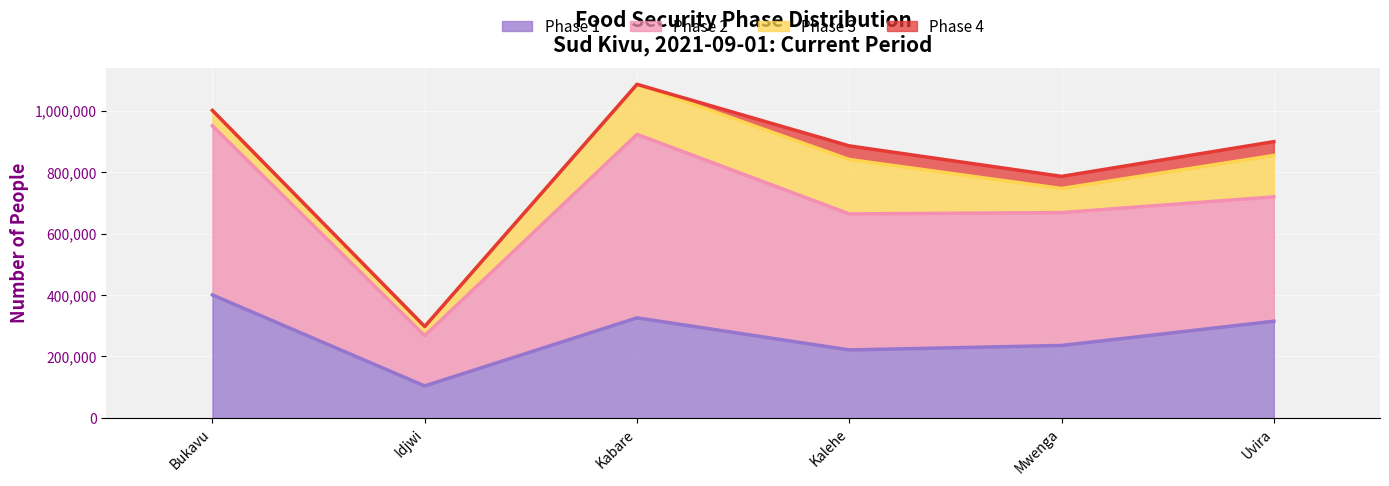

At which label does Phase 2 first exceed 854061?

Bukavu